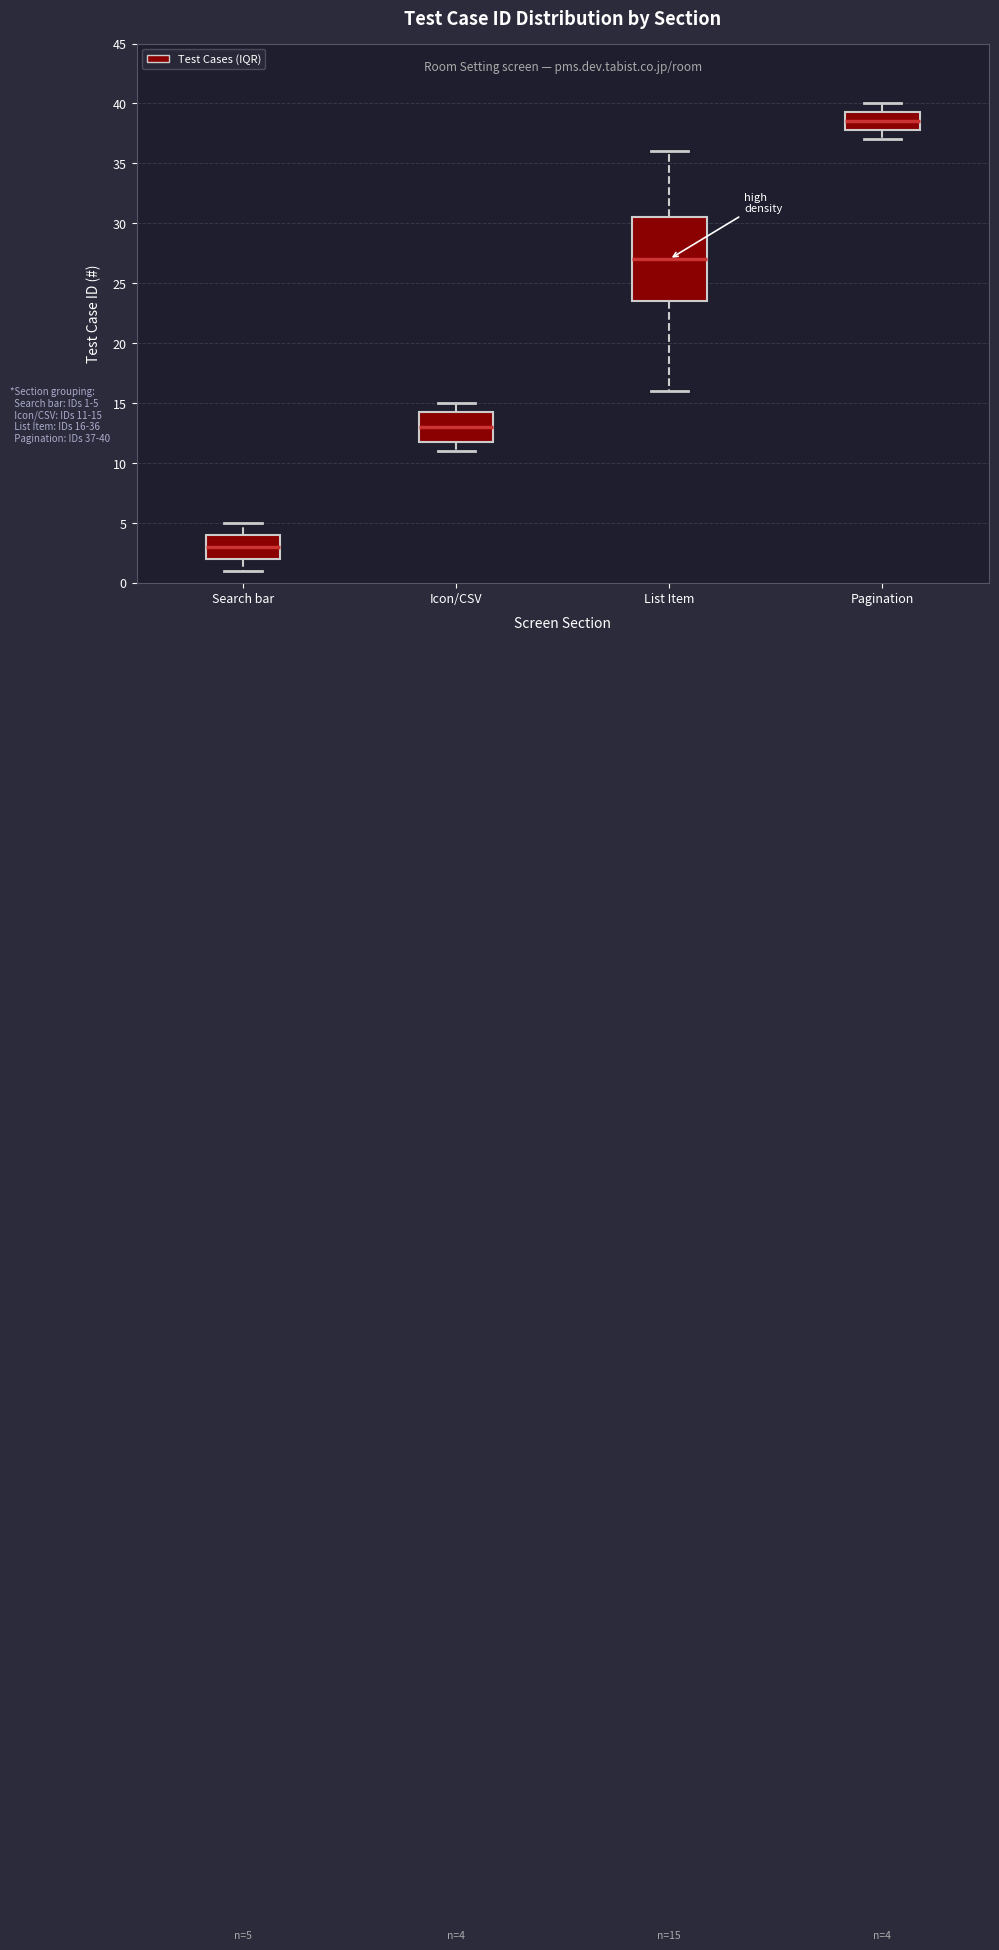

Which box has the lowest median line?

Search bar